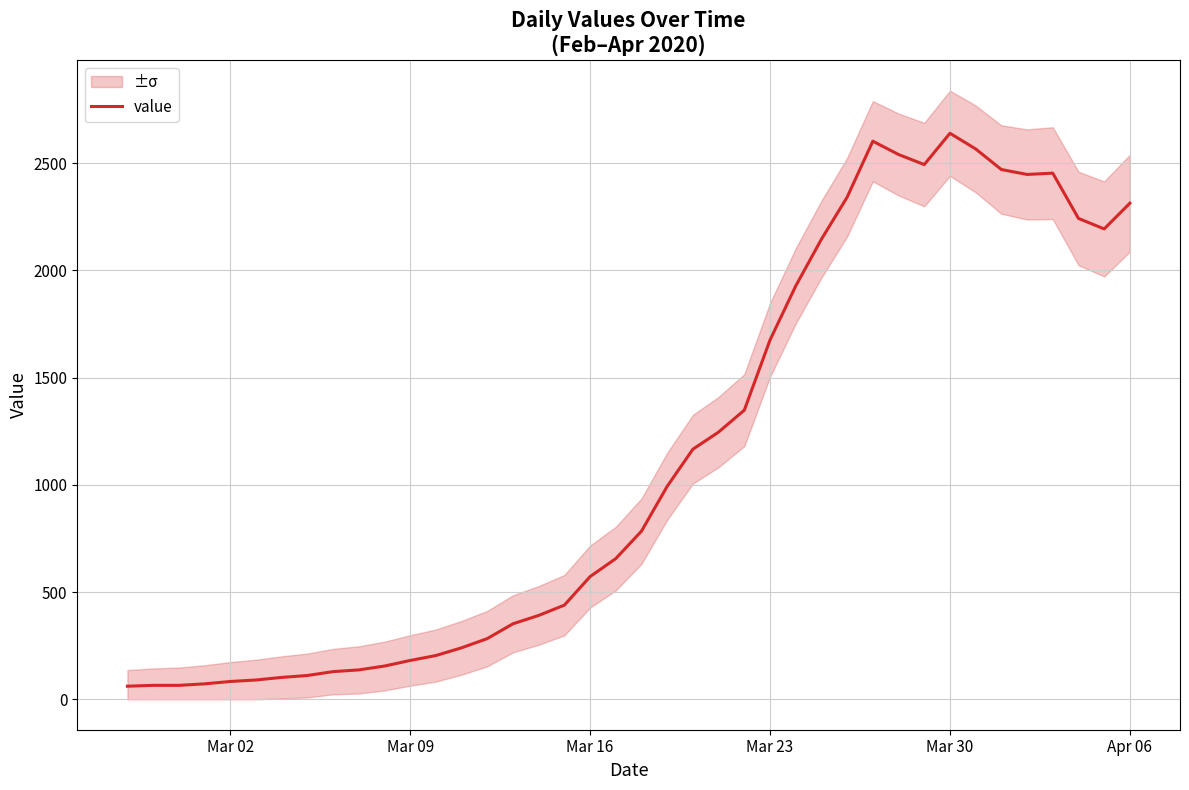

Count the number of categories in the chart.

40